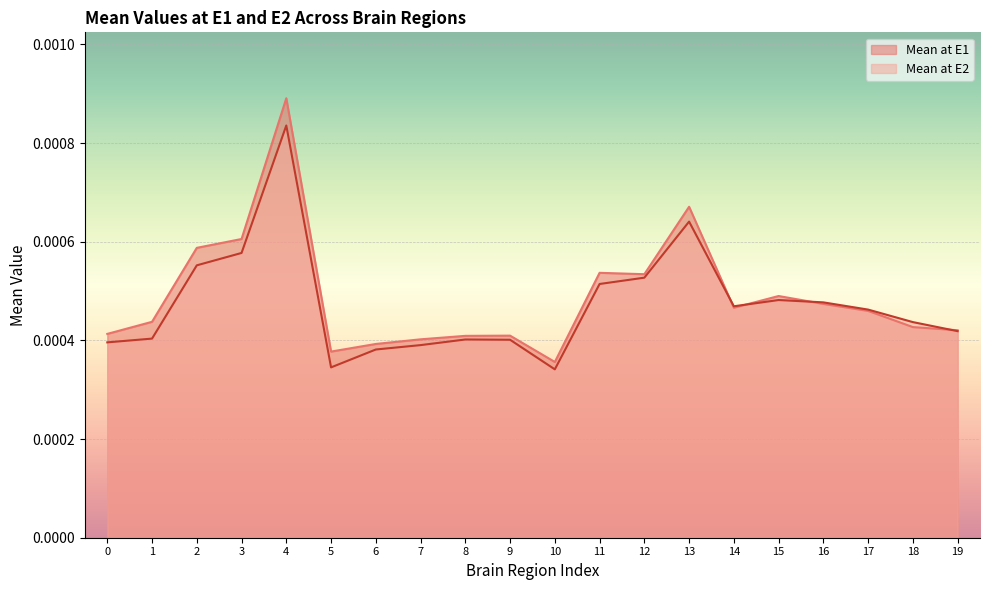

List the series in order of their overall mean, highest first.

Mean at E1, Mean at E2